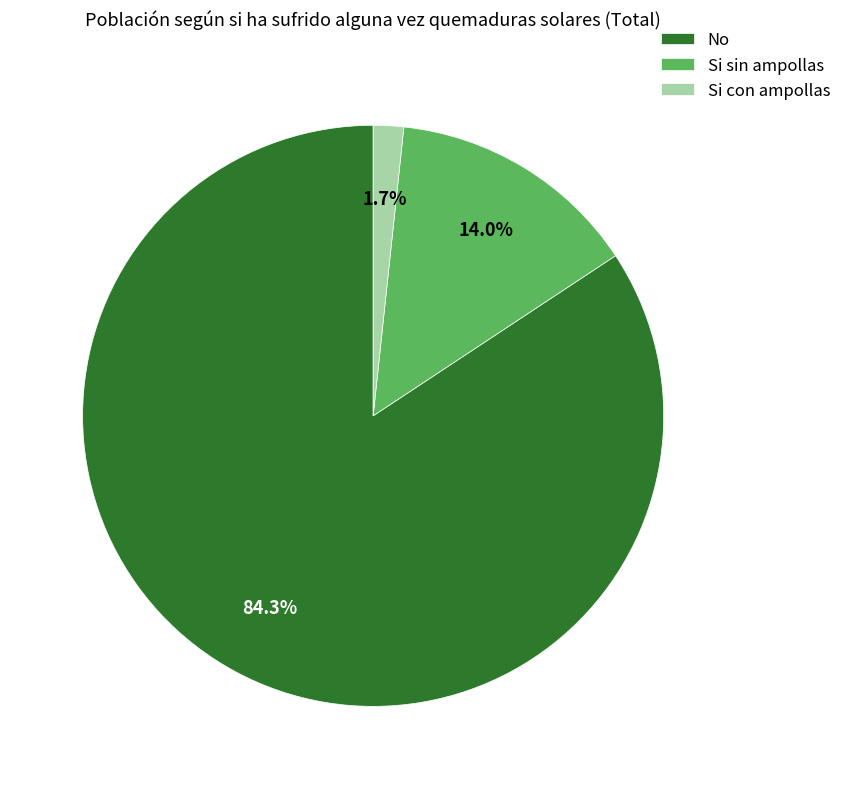

Combined, what portion of the pie is Si con ampollas and No?

86.0%